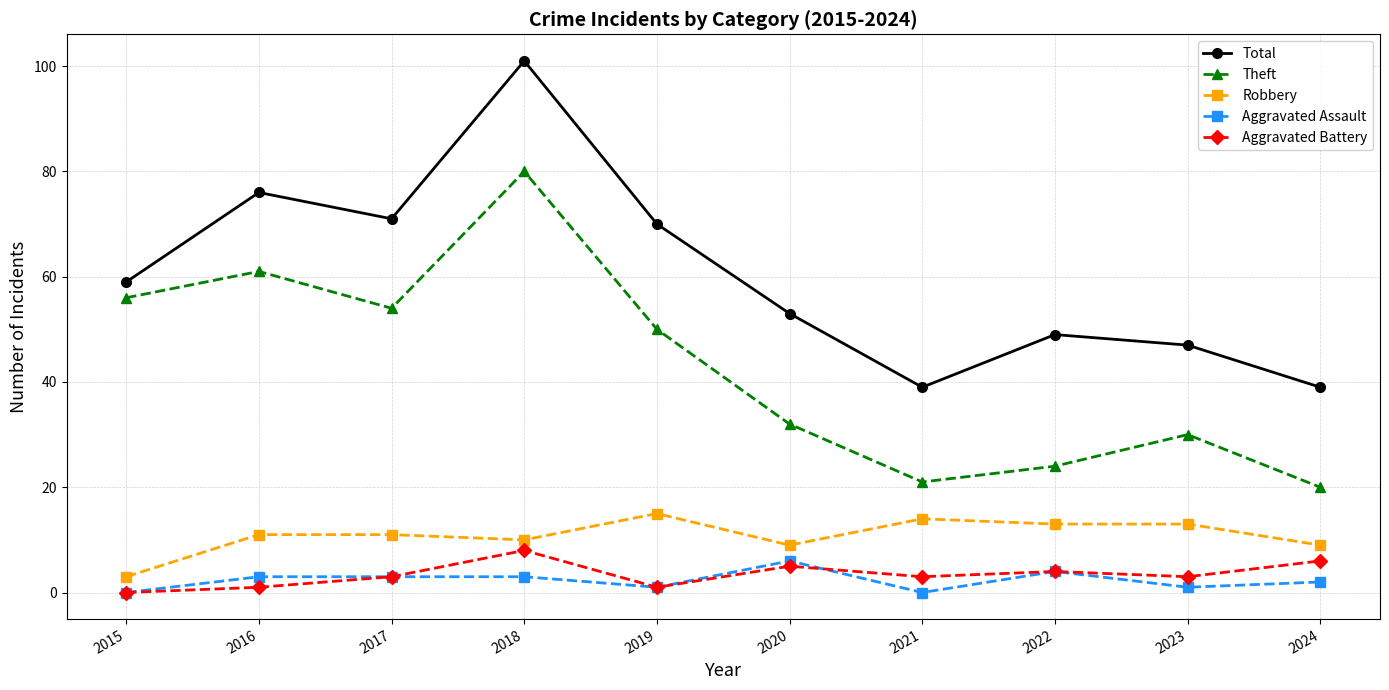

Does the chart display data point markers on the line(s)?

Yes